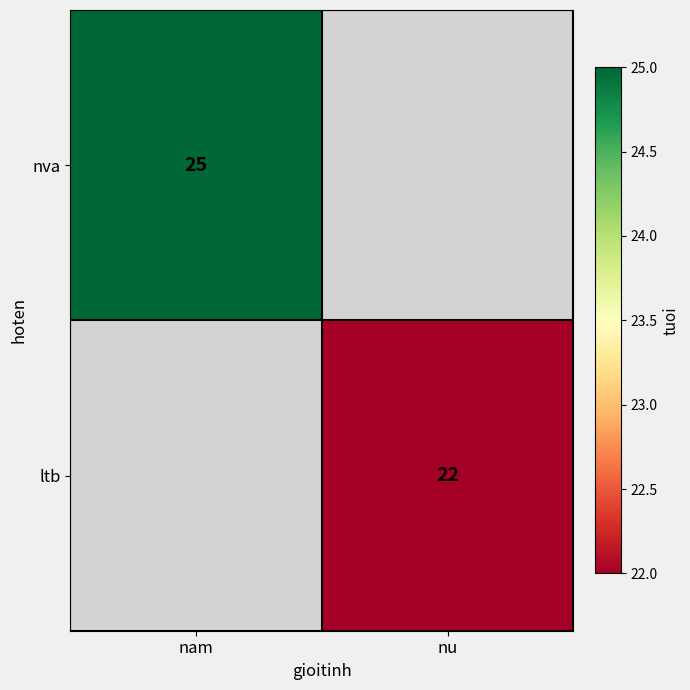

Is it true that nva equals 44 at nam?

False